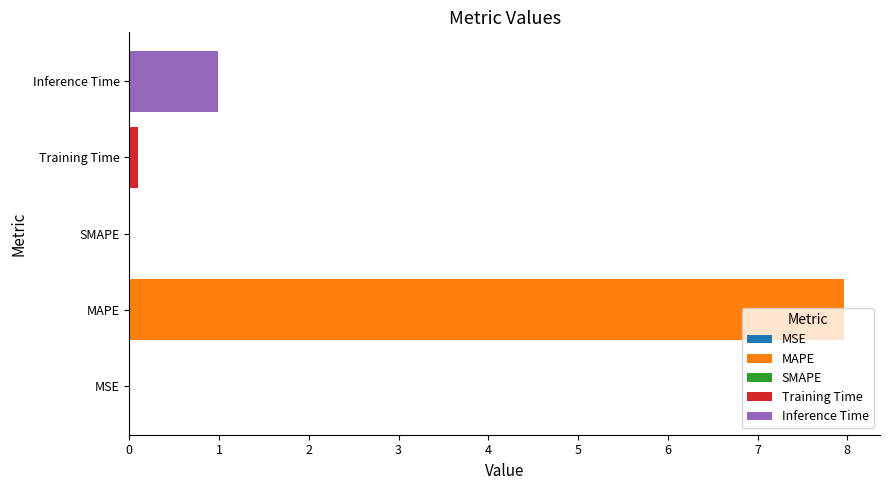

Reading left to right, transcribe all the data shown in this chart.

0.0	8.0	0.0	0.1	1.0